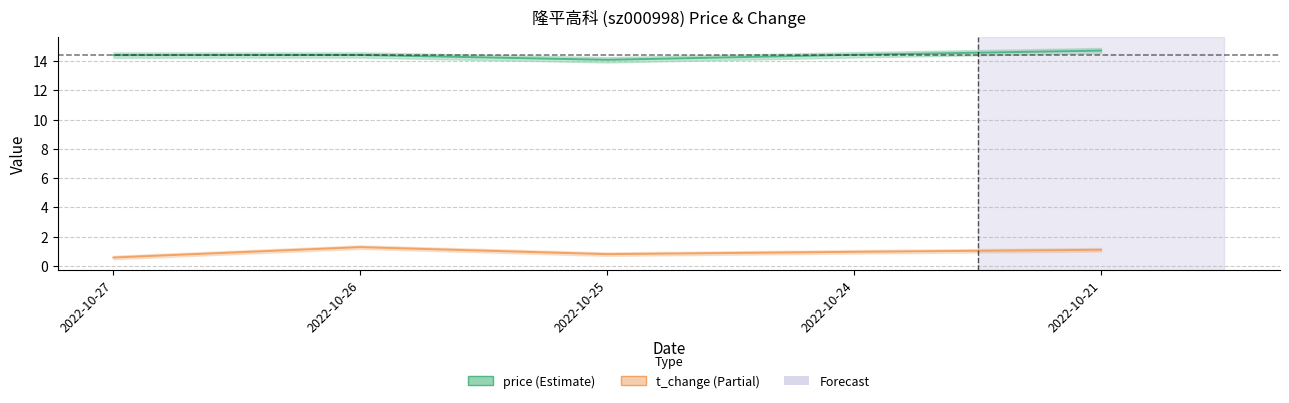

What is the value of the price point at the 3rd from the left?

14.1